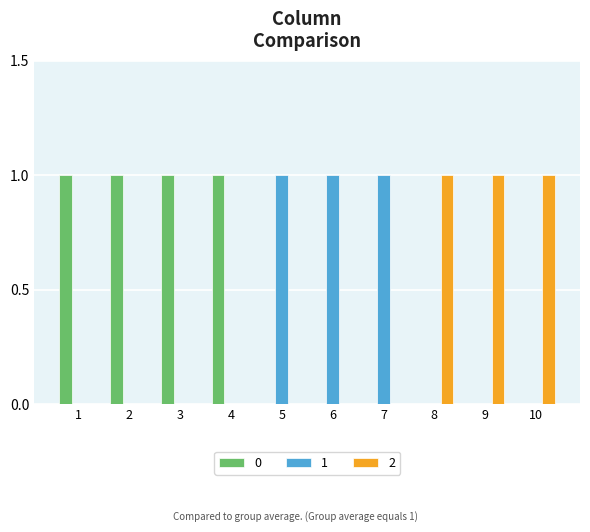

What are all the series names shown in the legend?

0, 1, 2